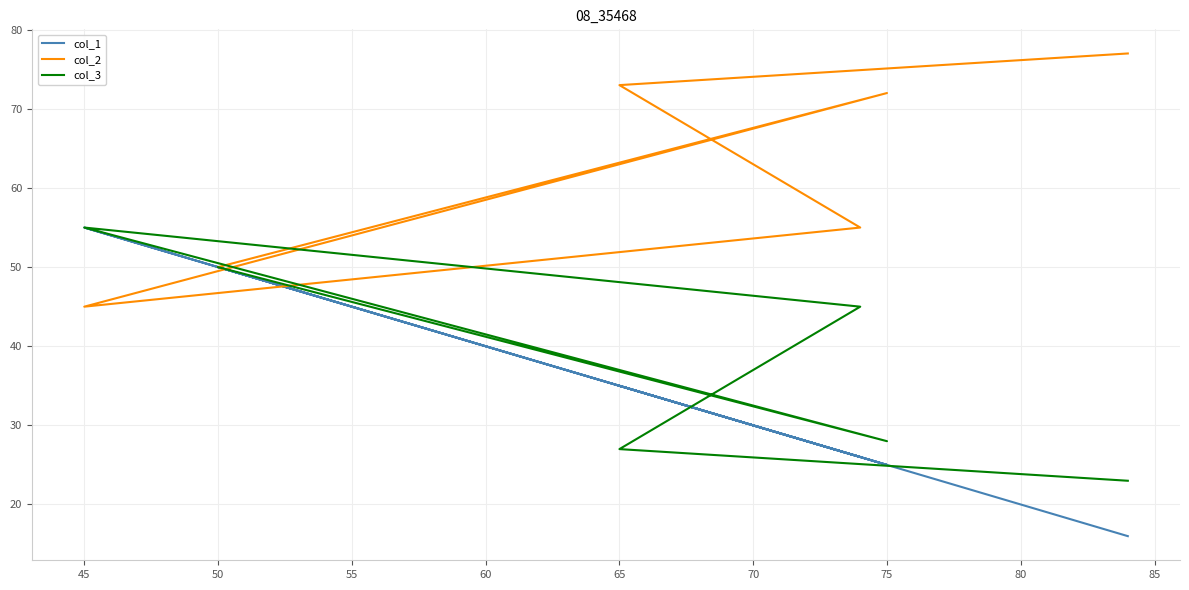

True or false: col_3 and col_2 cross at least once.

True